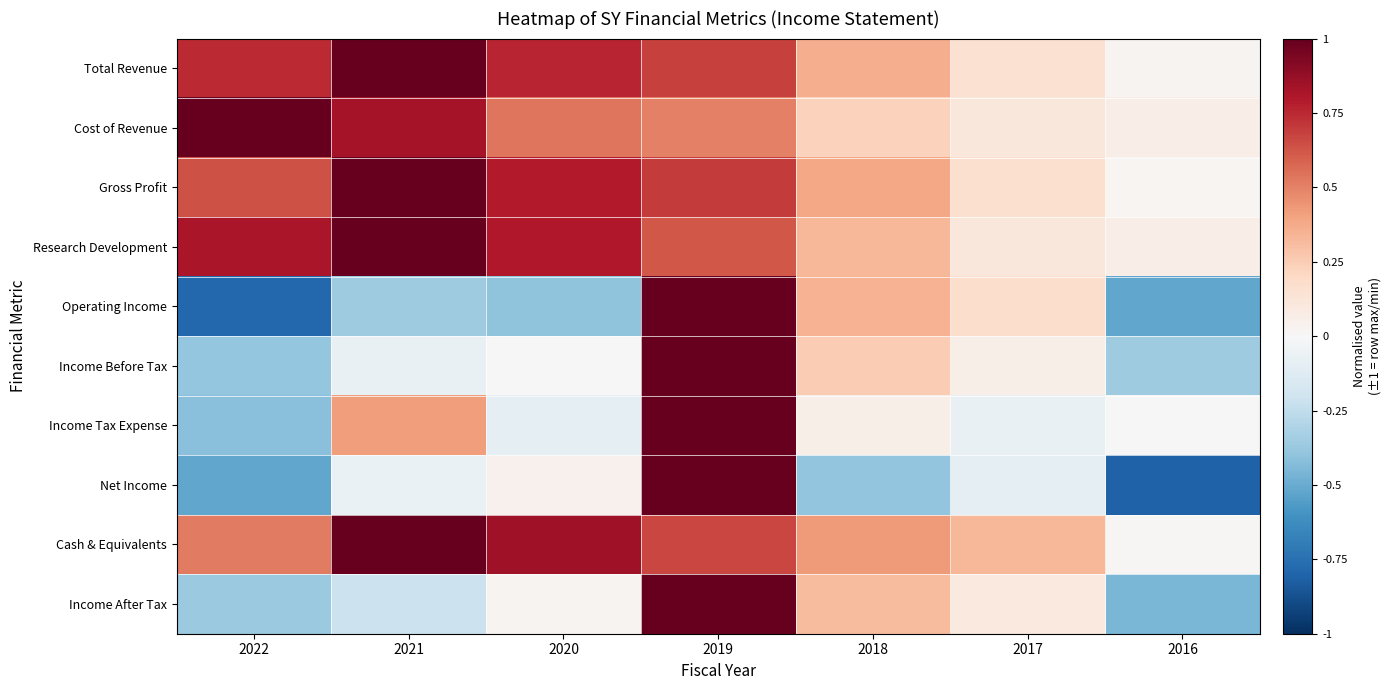

What is the total value across all series at 2019?

8.2